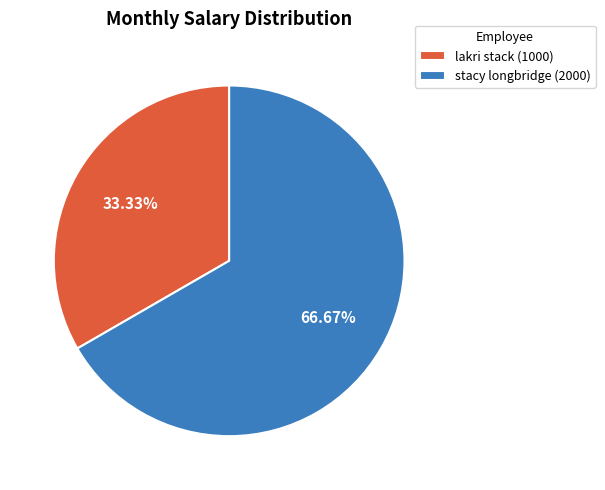

Approximately how many times larger is the value at lakri stack compared to stacy longbridge?

0.5